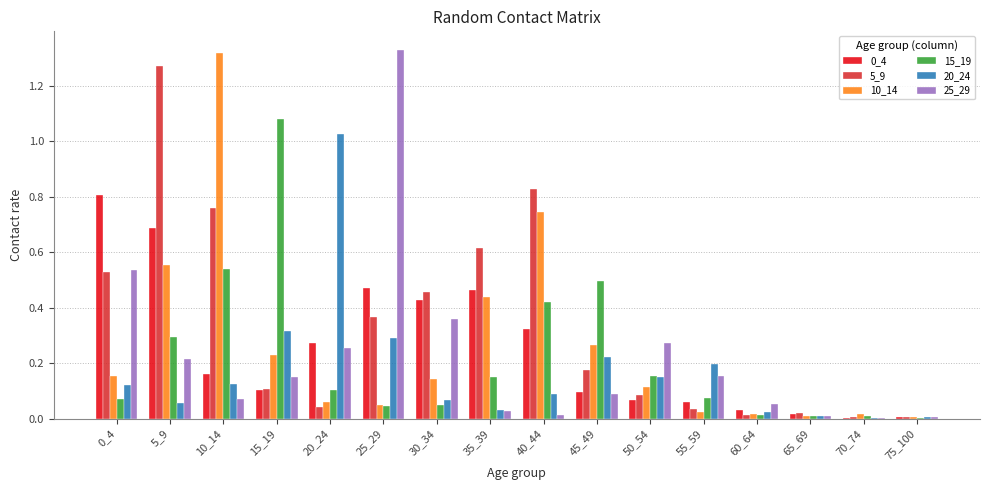

Is the value of 10_14 at 35_39 greater than the value of 20_24 at 70_74?

Yes